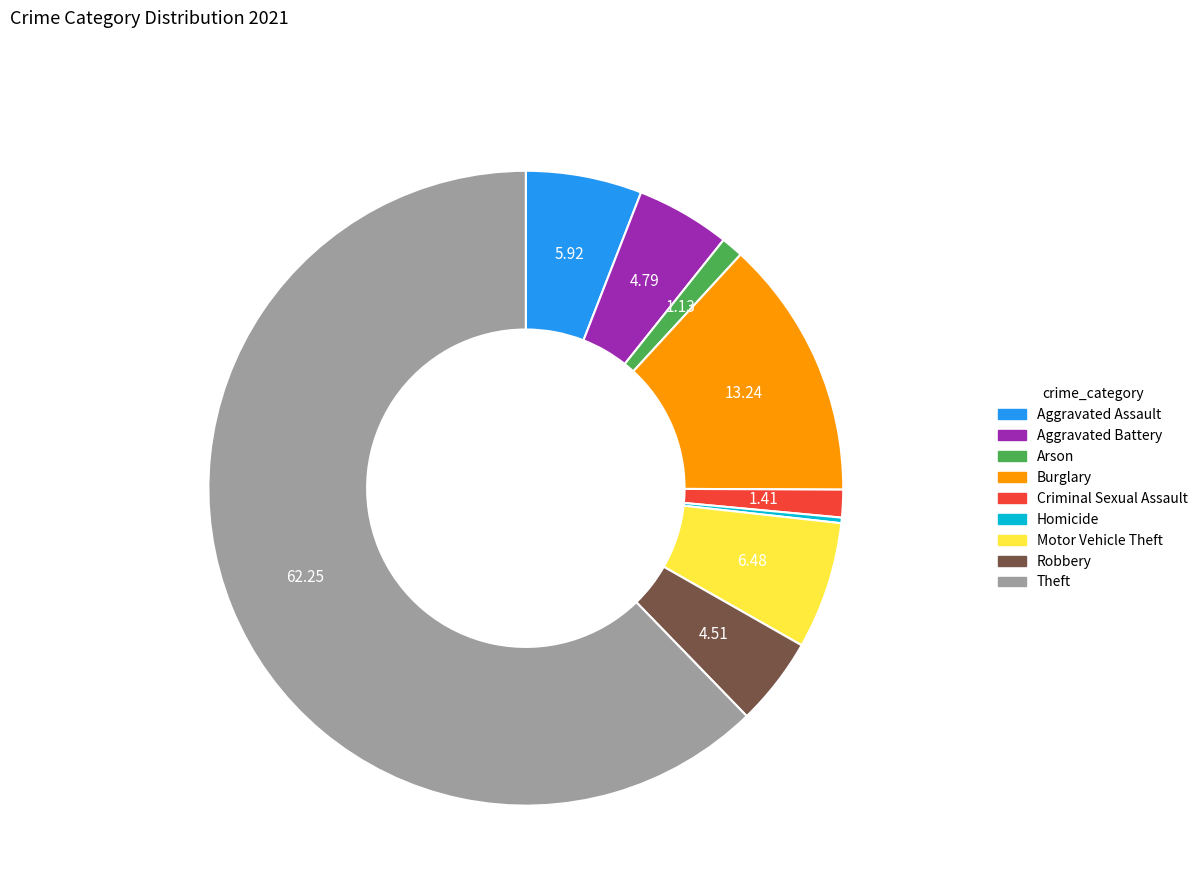

What is the majority slice?

Theft